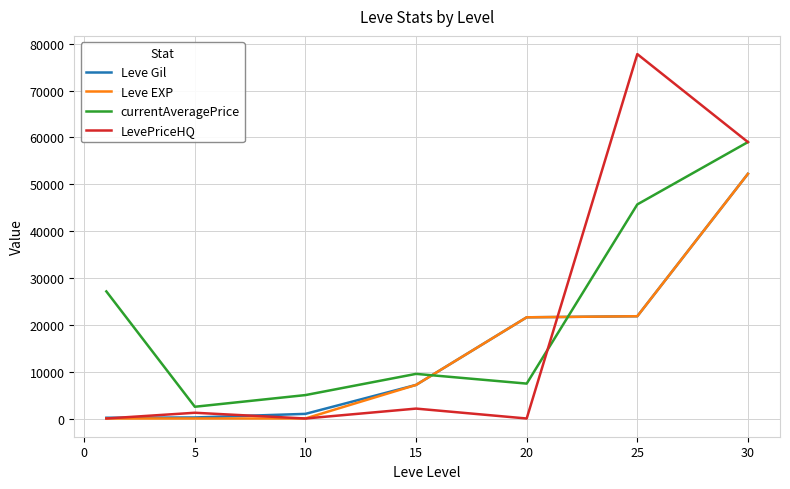

Which series has the largest range (max minus min)?

LevePriceHQ